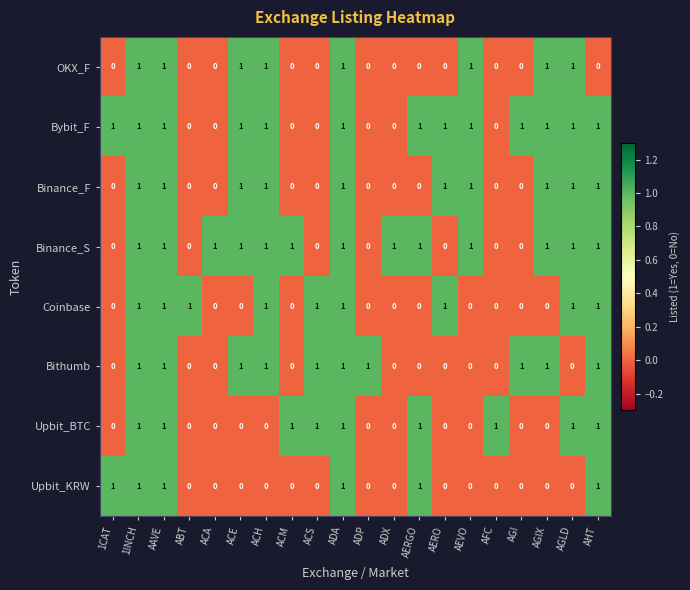

What is the sum of all Binance_S values?

13